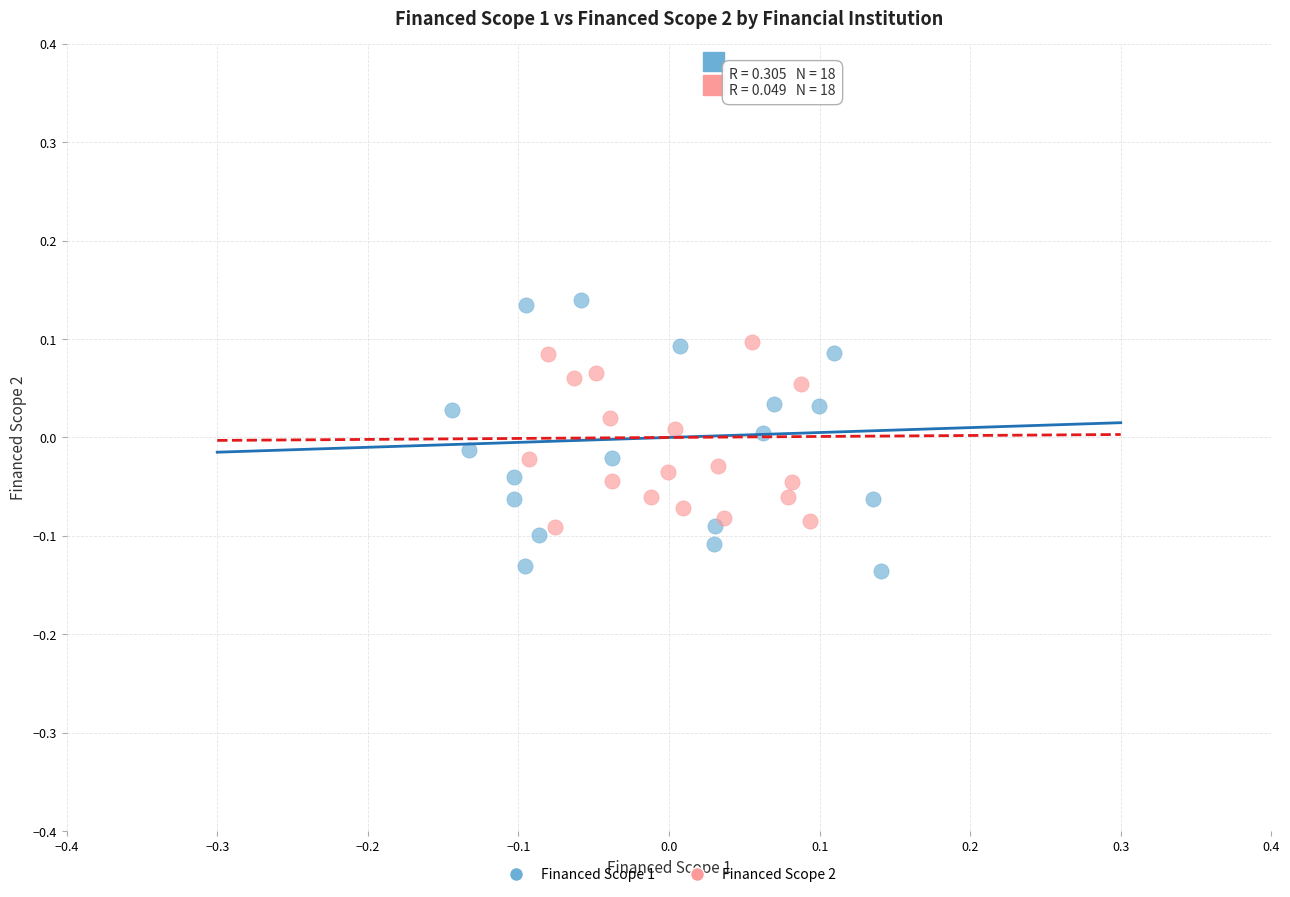

Which series contains the highest Y value?

Financed Scope 1